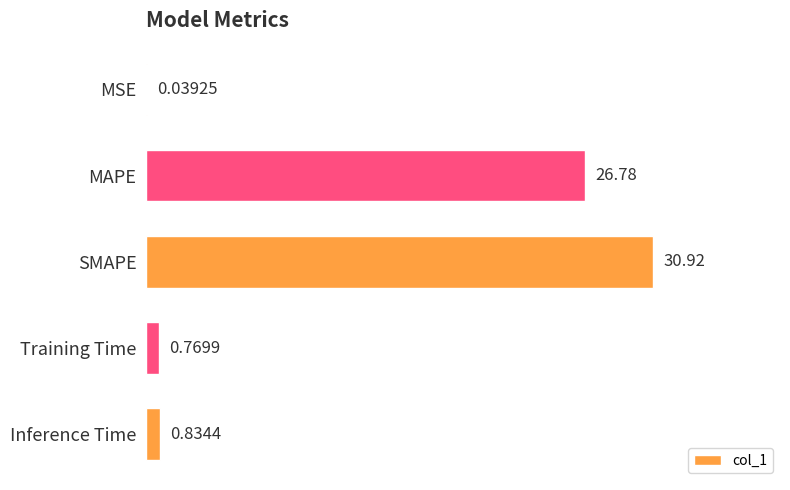

Where is the data nearest to the value 15?

MAPE